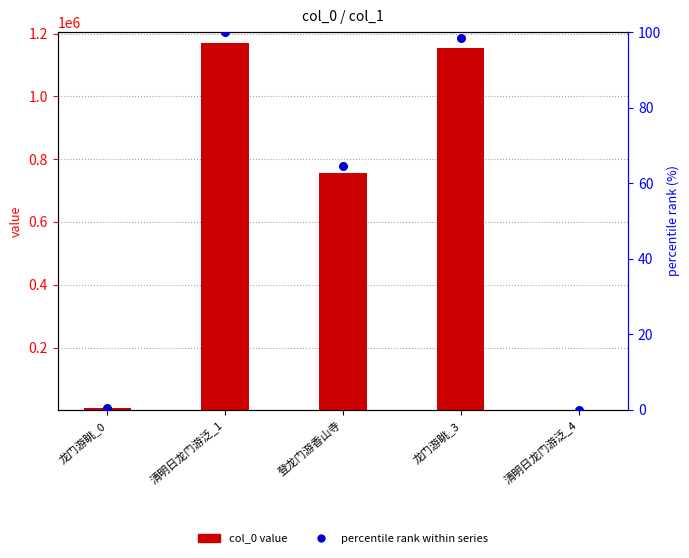

Which series contains the lowest Y value?

percentile rank within series